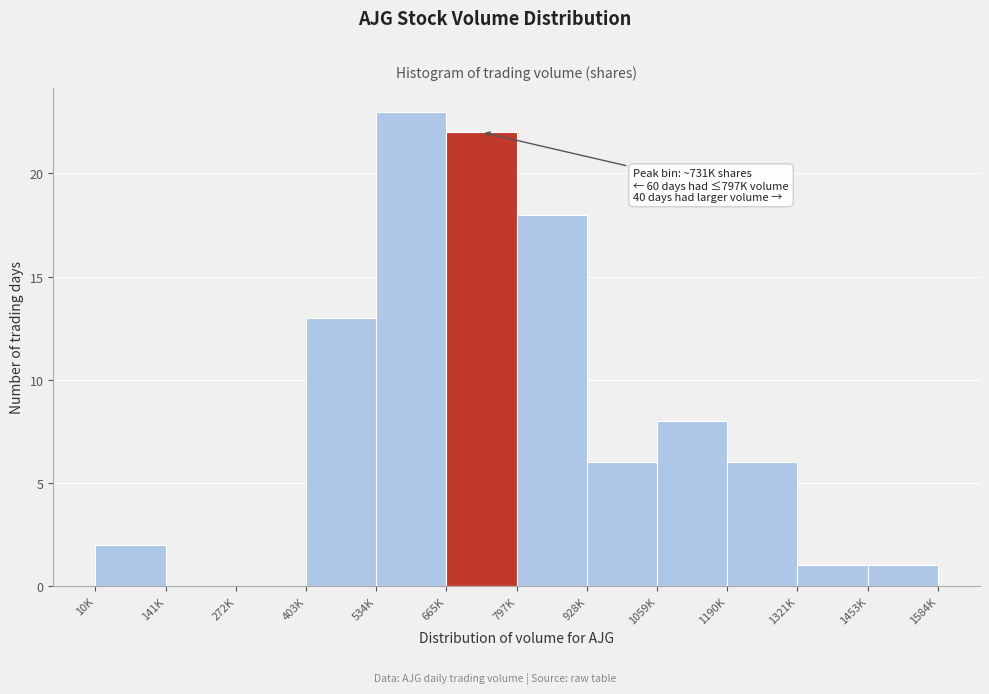

Reading left to right, what are all the values shown in this chart?

10K=2	141K=0	272K=0	403K=13	534K=23	665K=22	797K=18	928K=6	1059K=8	1190K=6	1321K=1	1453K=1